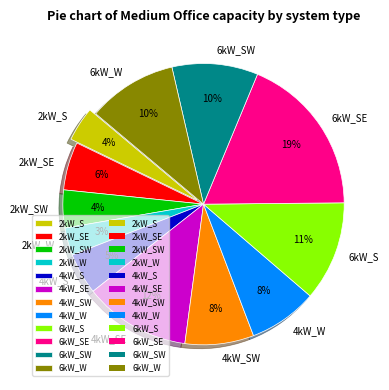

True or false: 2kW_W accounts for 3% of the total.

True